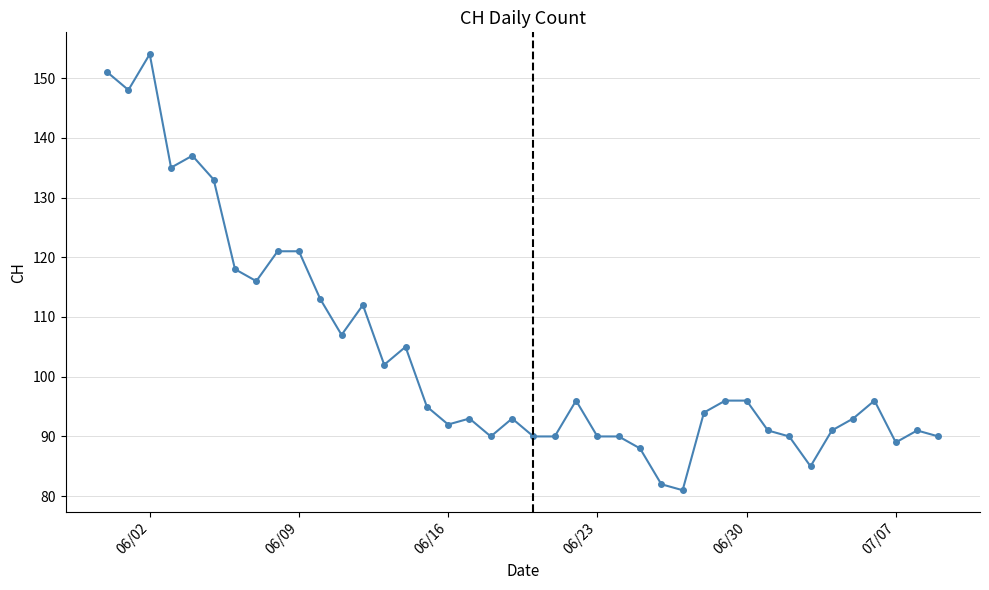

What is the sum of all values?

4145